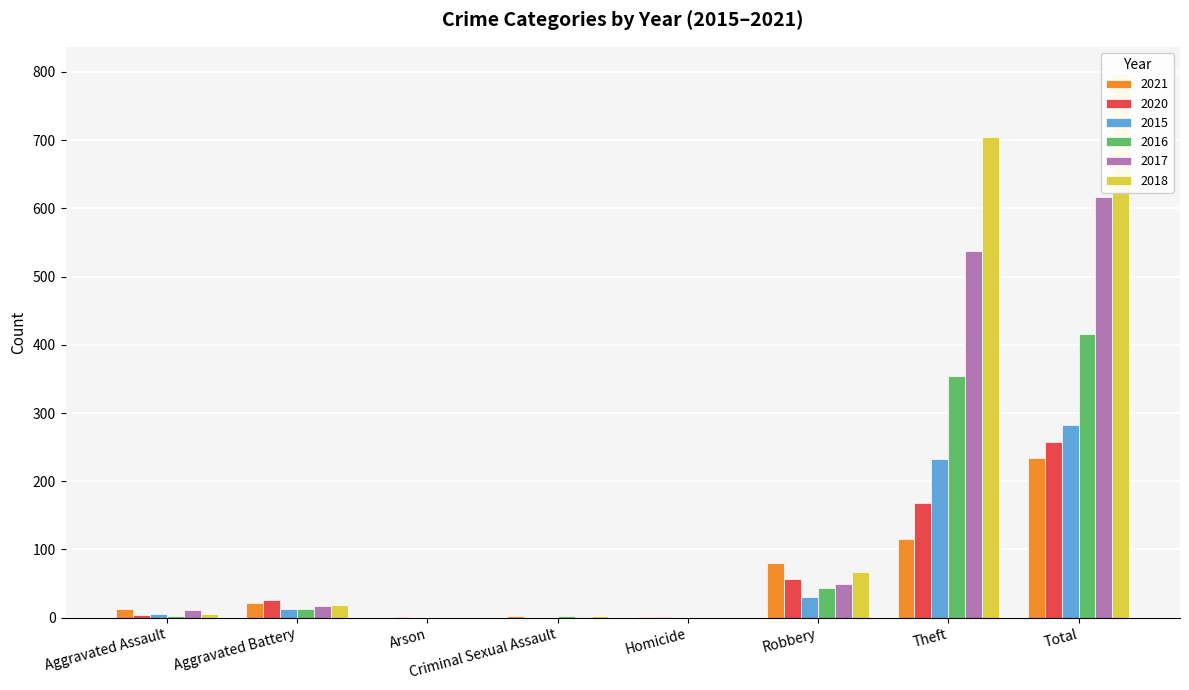

How many categories are shown in the chart?

8